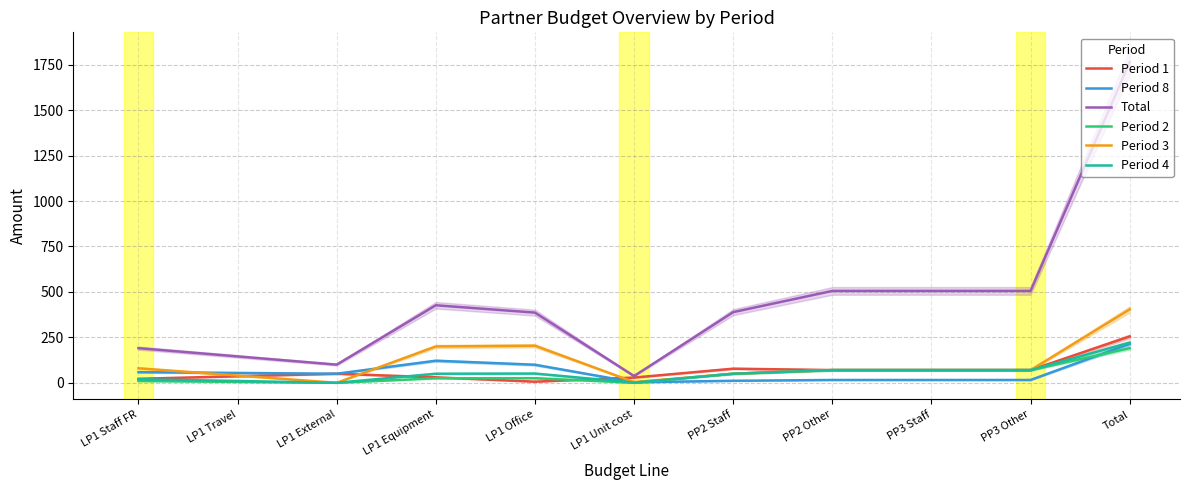

True or false: Period 3 and Period 4 intersect in this chart.

False